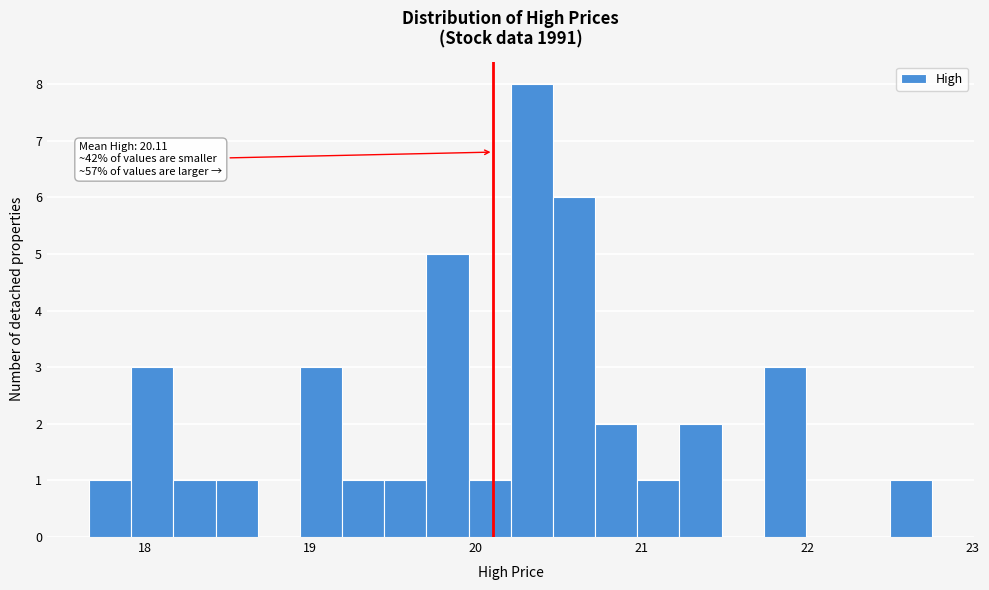

Read against the x-axis, roughly where is the centre of the tallest bar?

20.3